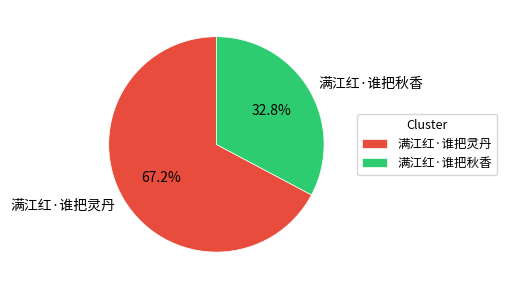

Between 满江红·谁把灵丹 and 满江红·谁把秋香, which is larger?

满江红·谁把灵丹